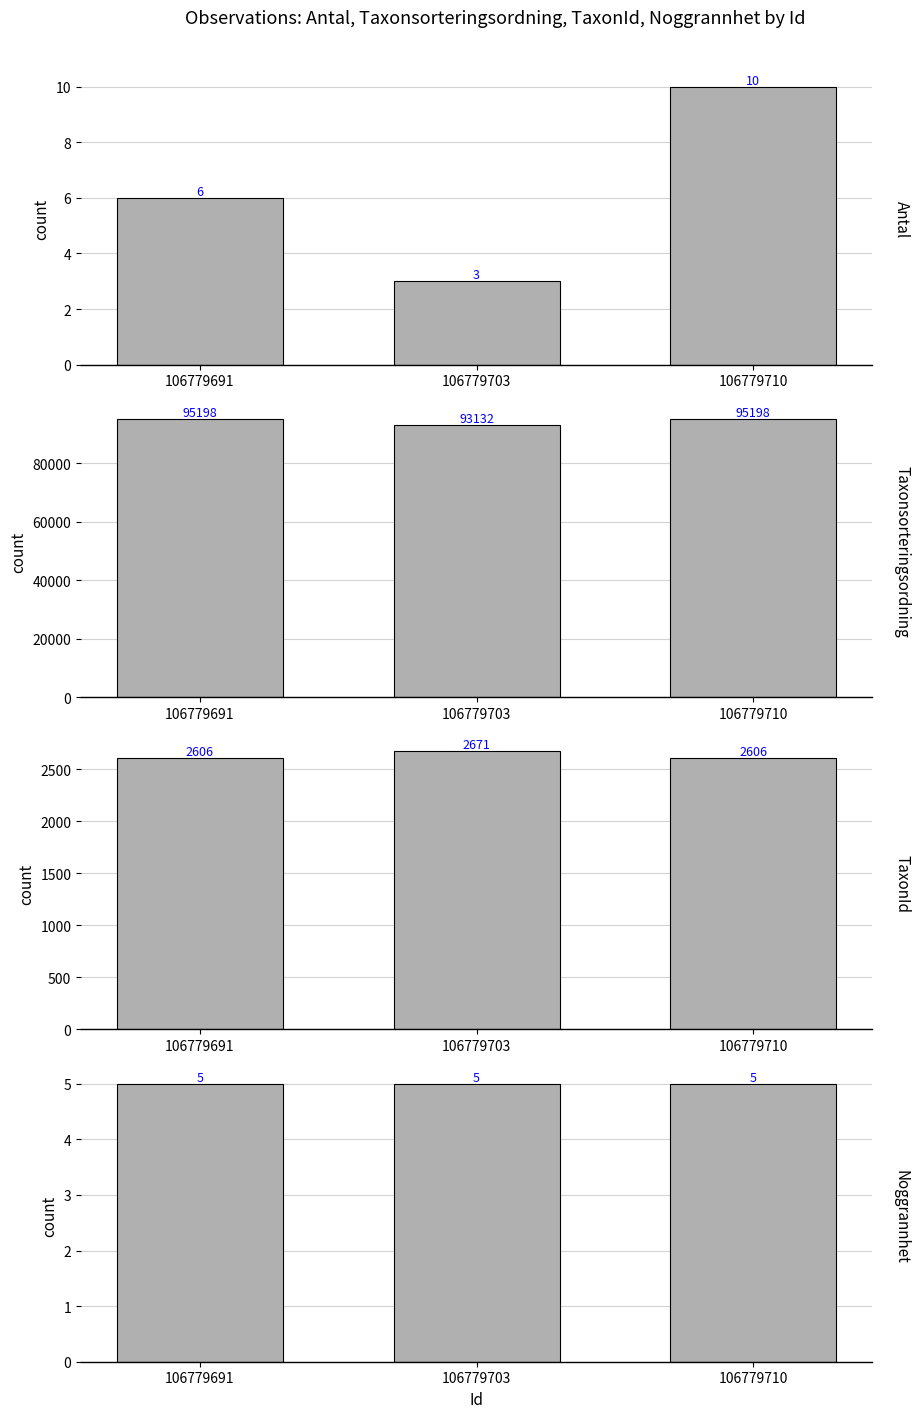

Are the bars horizontal?

No